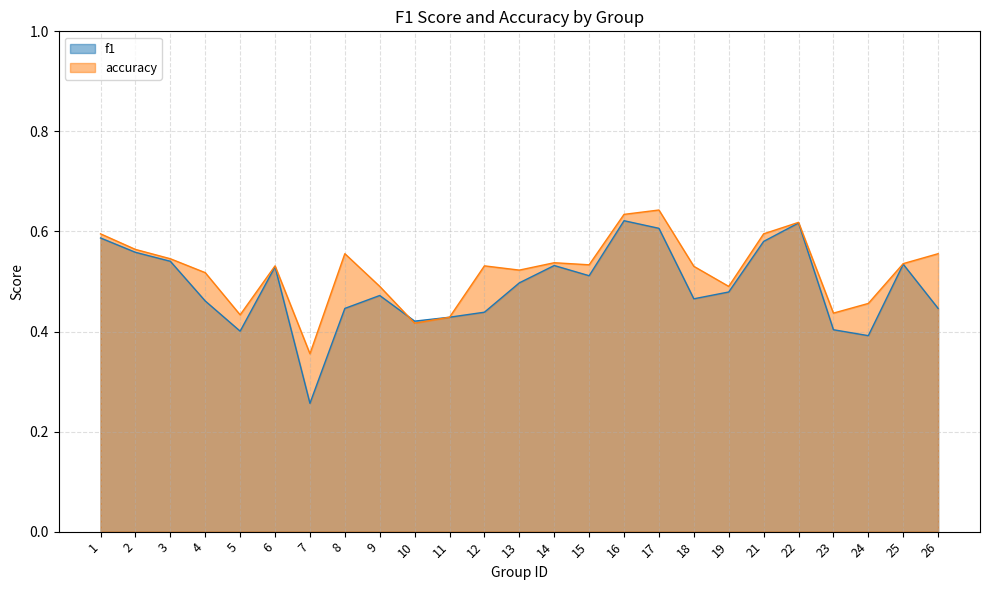

At which label does f1 reach its minimum?

7